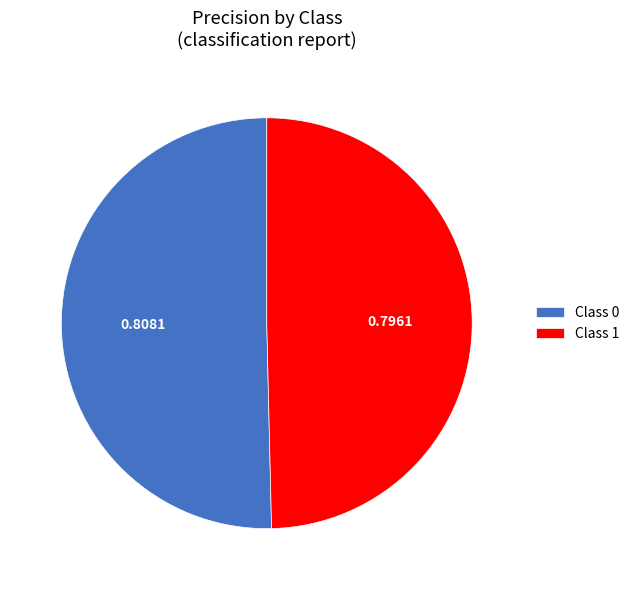

Does any single category account for the majority?

Yes